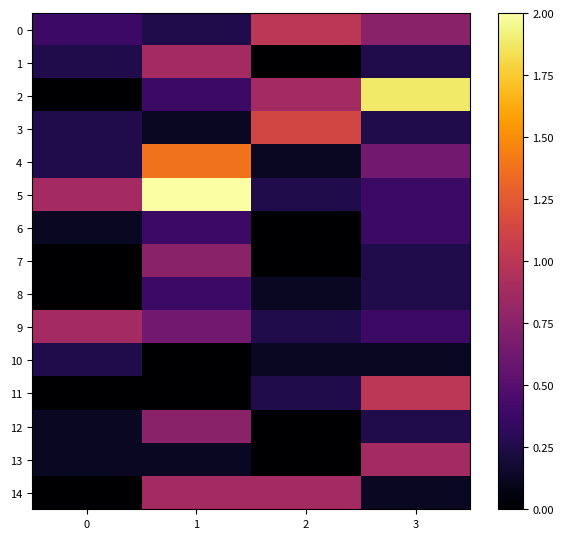

At how many categories does at least one series exceed 0?

4